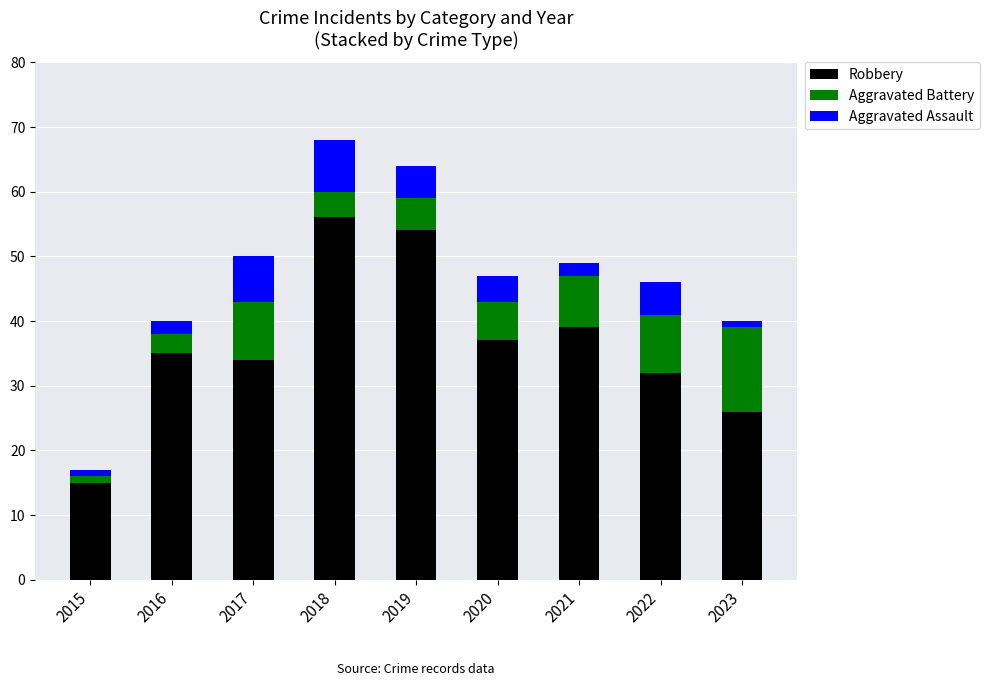

What is the difference between the second highest and minimum values in the Robbery series?

39